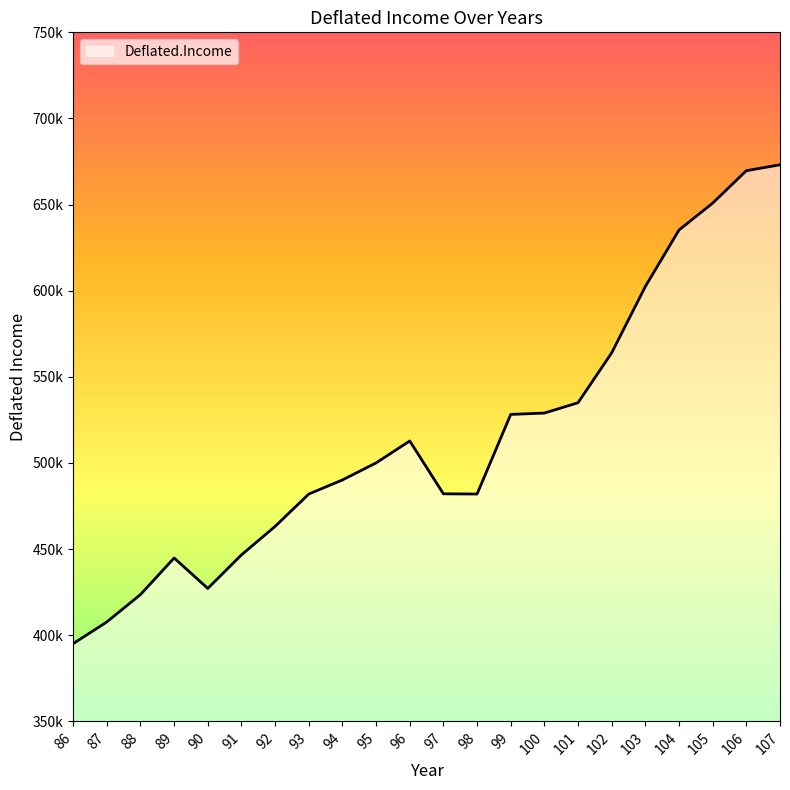

Which category has the highest value across all series?

107